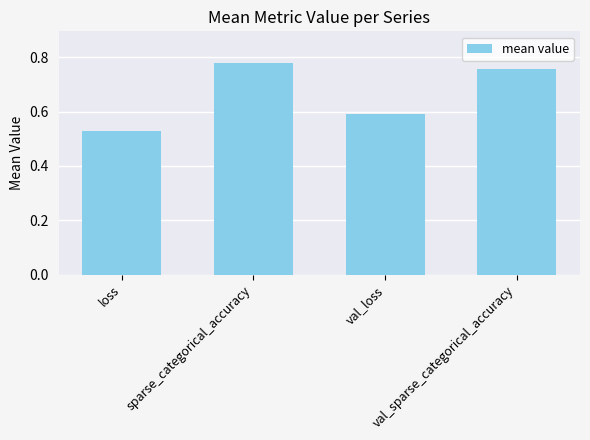

What is the sum of all values?

2.7